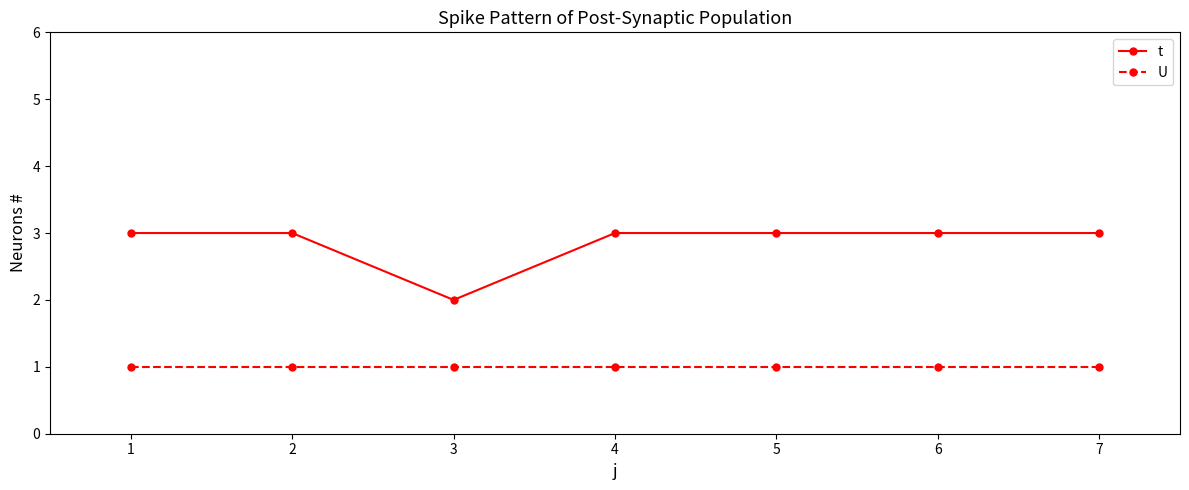

Reading right to left, transcribe all the data shown in this chart.

t: 3	3	3	3	2	3	3
U: 1	1	1	1	1	1	1